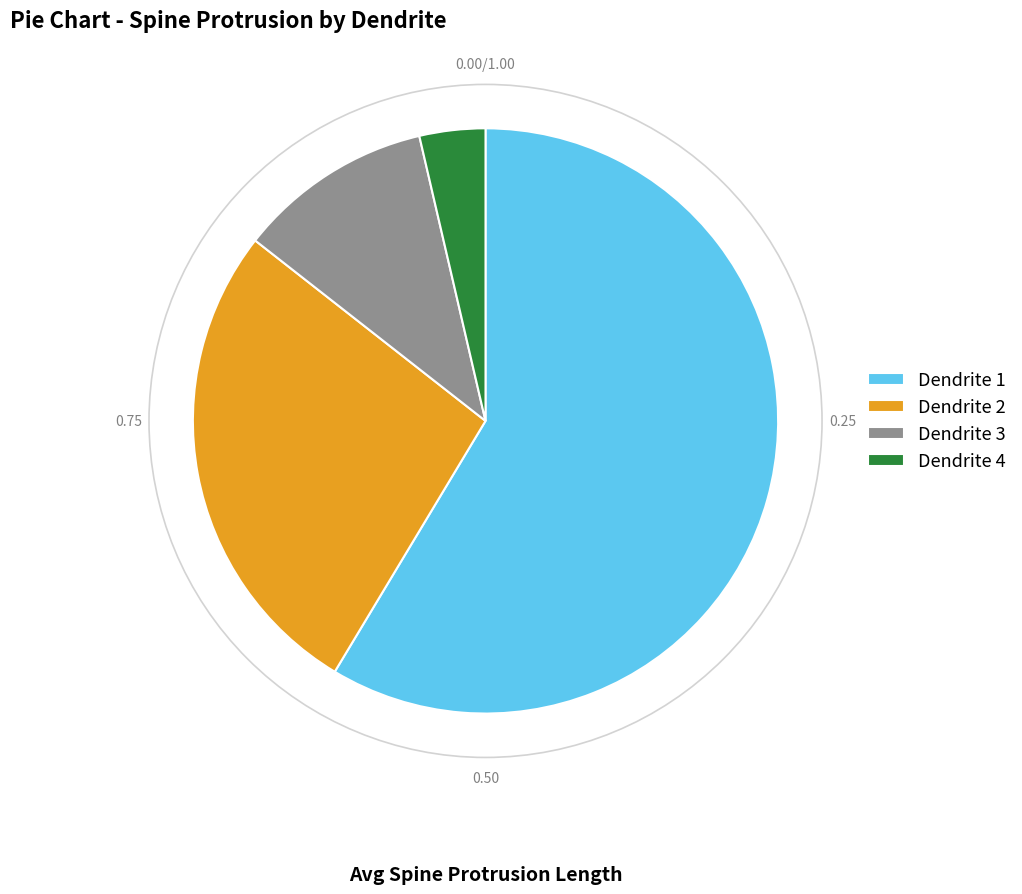

Which slice represents more than half of the pie?

Dendrite 1